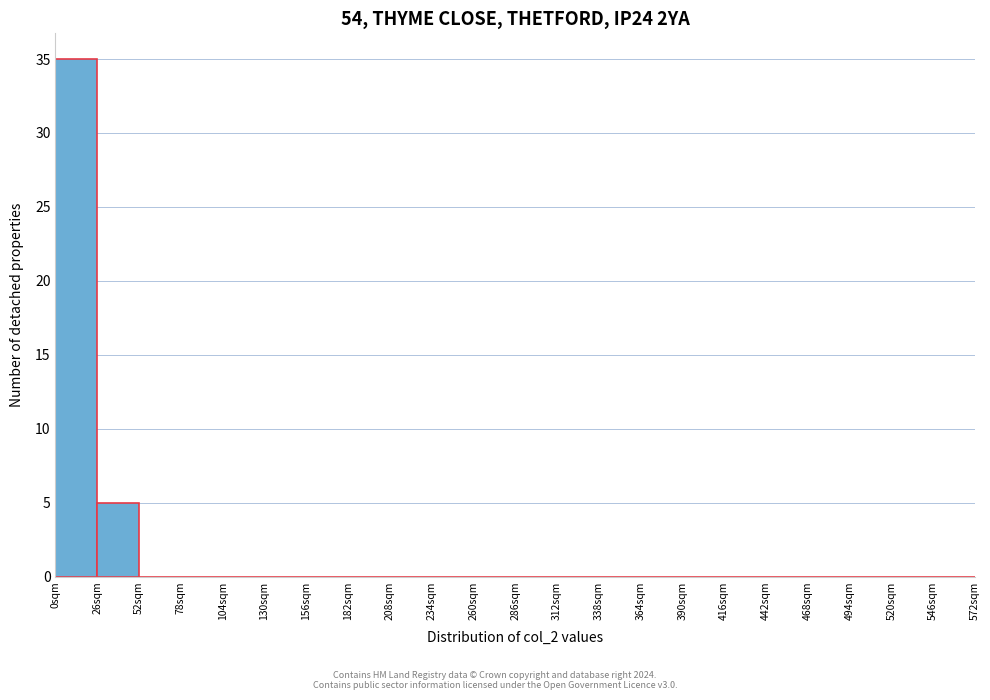

Reading left to right, transcribe this chart: for each bar, give the range it covers on the x-axis and its height. Neither the bar edges nor the heights are printed on the chart, so give them approximately, as read against the axes.

0 to 26: 35
26 to 52: 5
52 to 78: 0
78 to 104: 0
104 to 130: 0
130 to 156: 0
156 to 182: 0
182 to 208: 0
208 to 234: 0
234 to 260: 0
260 to 286: 0
286 to 312: 0
312 to 338: 0
338 to 364: 0
364 to 390: 0
390 to 416: 0
416 to 442: 0
442 to 468: 0
468 to 494: 0
494 to 520: 0
520 to 546: 0
546 to 572: 0